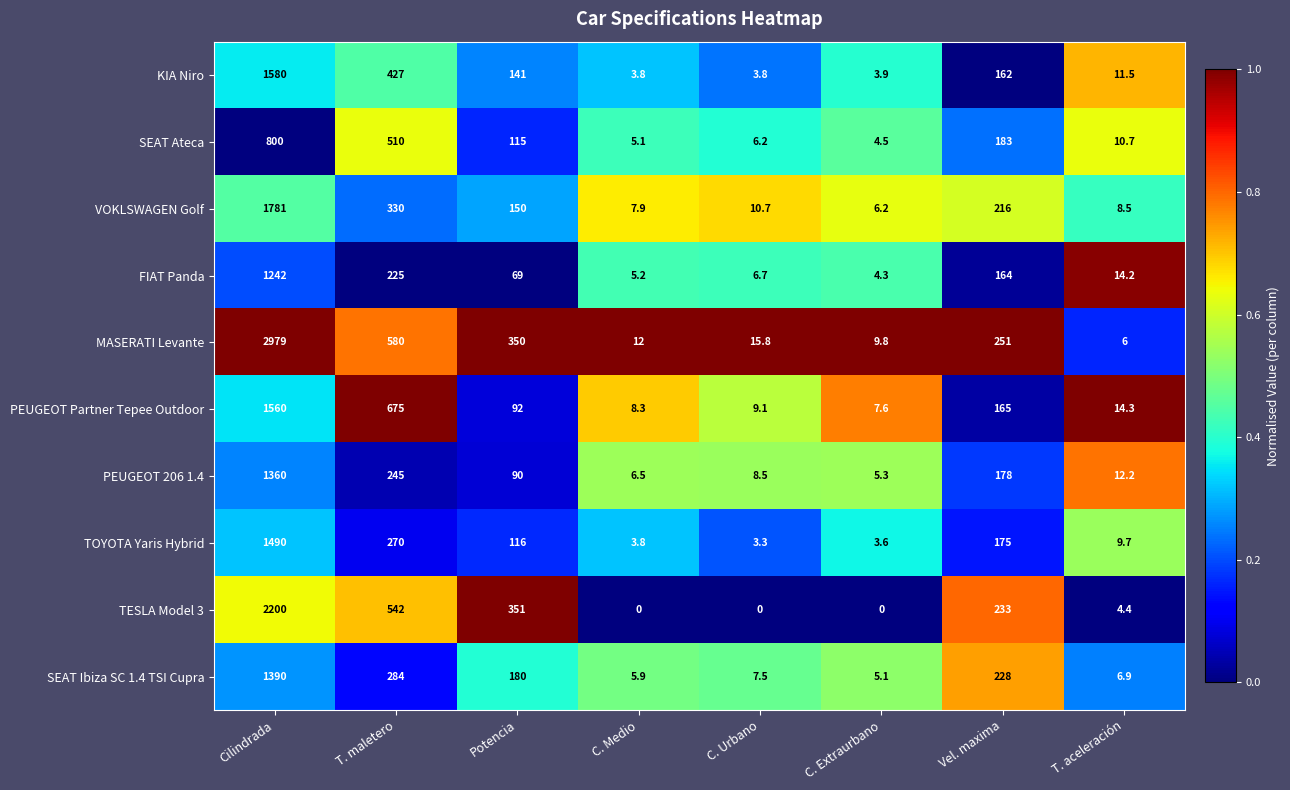

What is the spread (max minus min) of values at C. Medio?

12.0